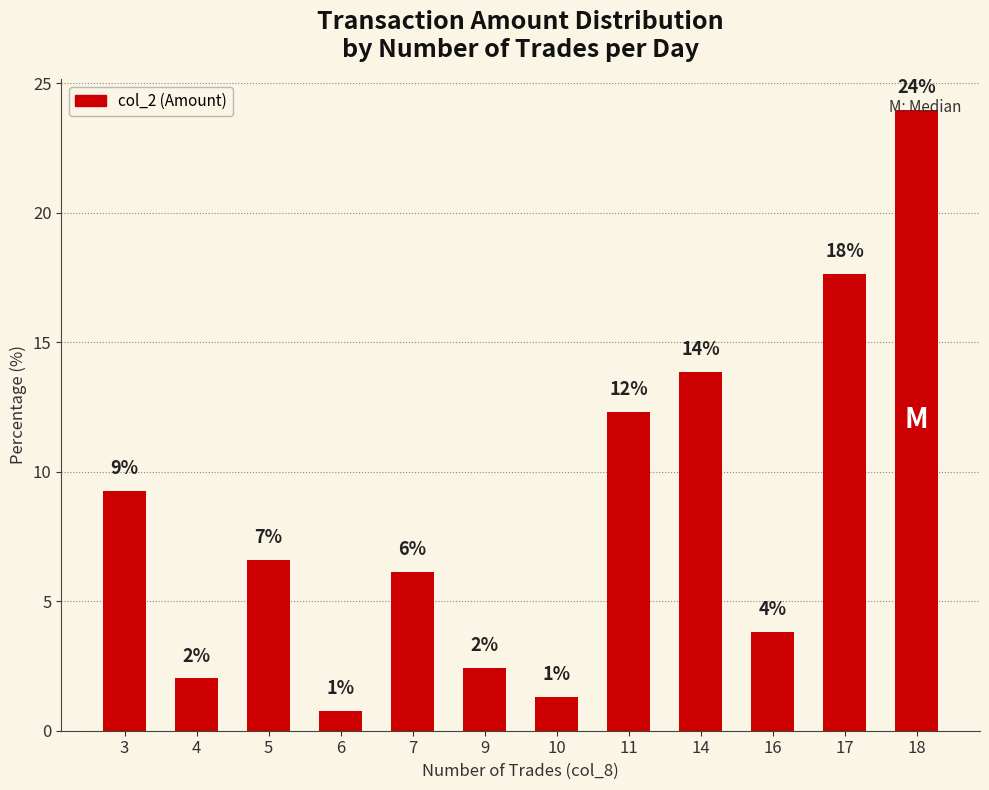

What is the difference between the maximum and minimum values?

23.2